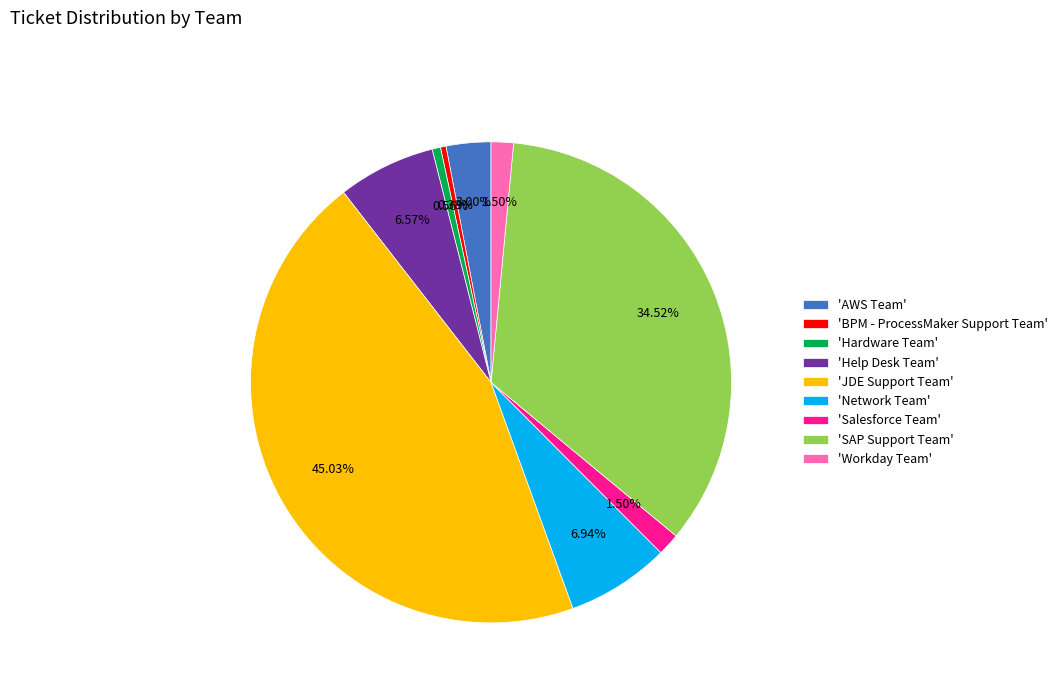

What is the ratio of the value at 'JDE Support Team' to the value at 'BPM - ProcessMaker Support Team'?

120.0